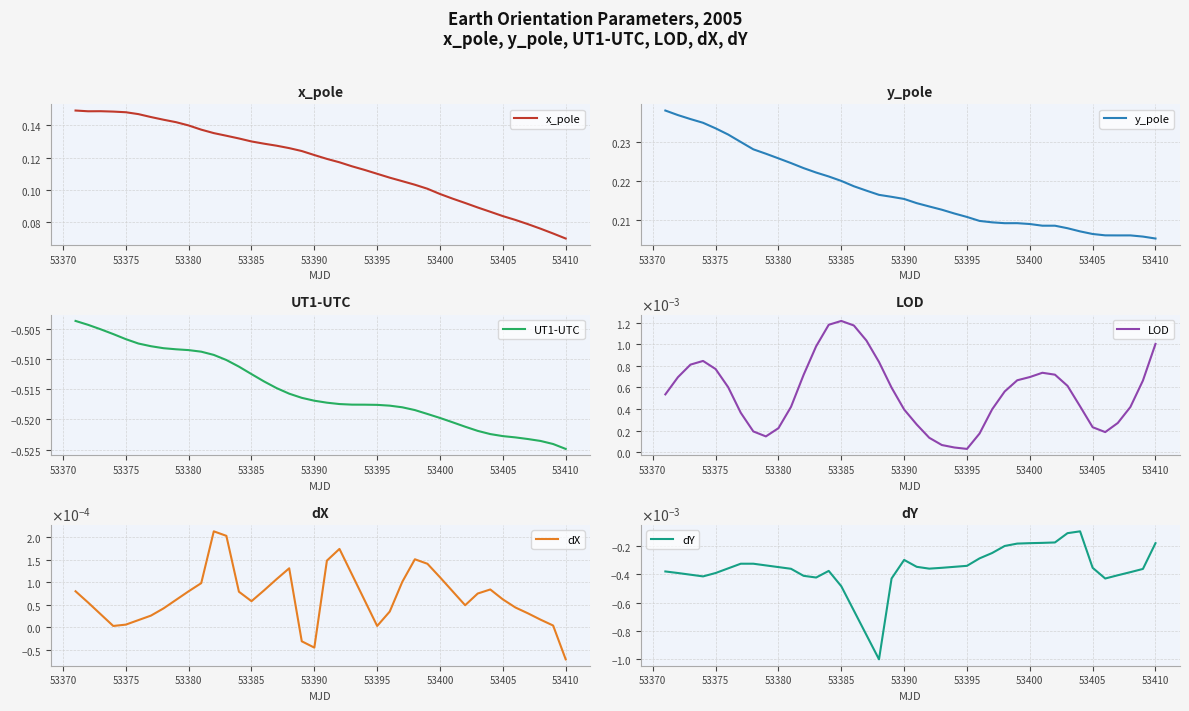

Which category has the lowest value across all series?

53410